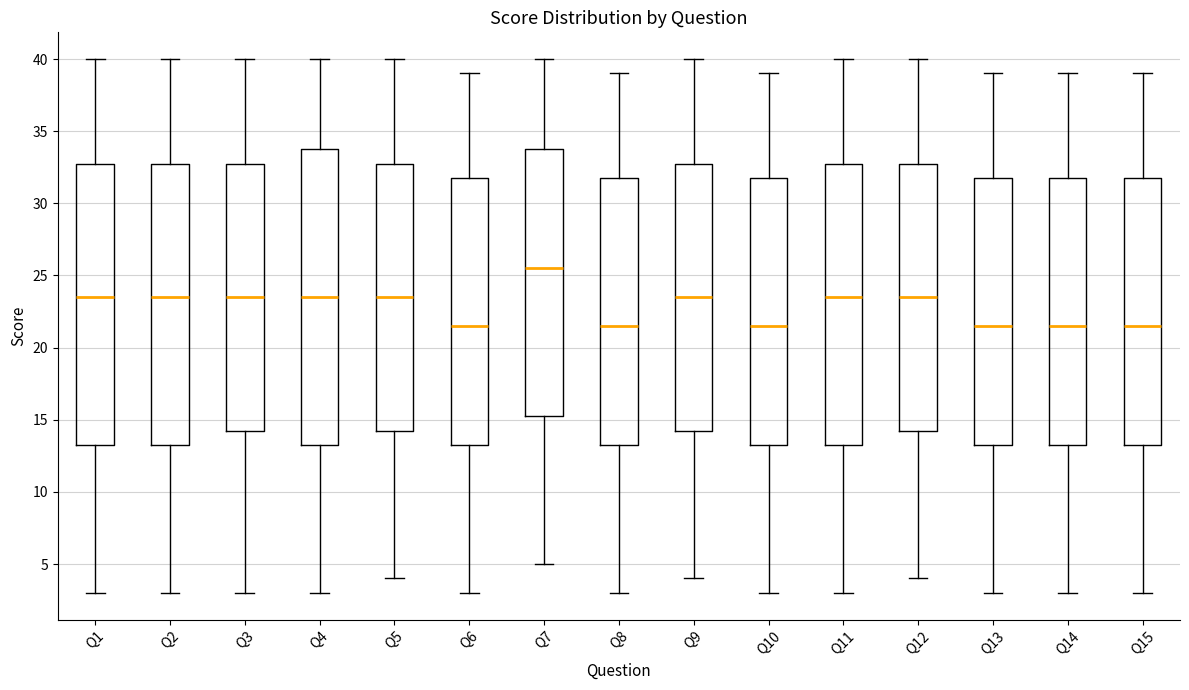

Which box is the tallest, from its lower edge to its upper edge?

Q4